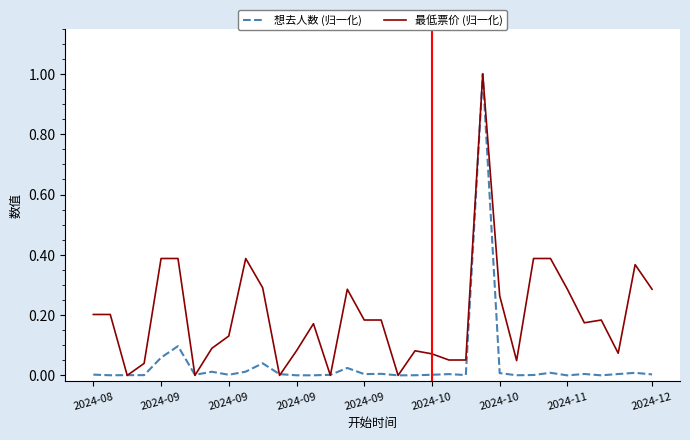

How many interior local valleys does the 最低票价 (归一化) series have?

8